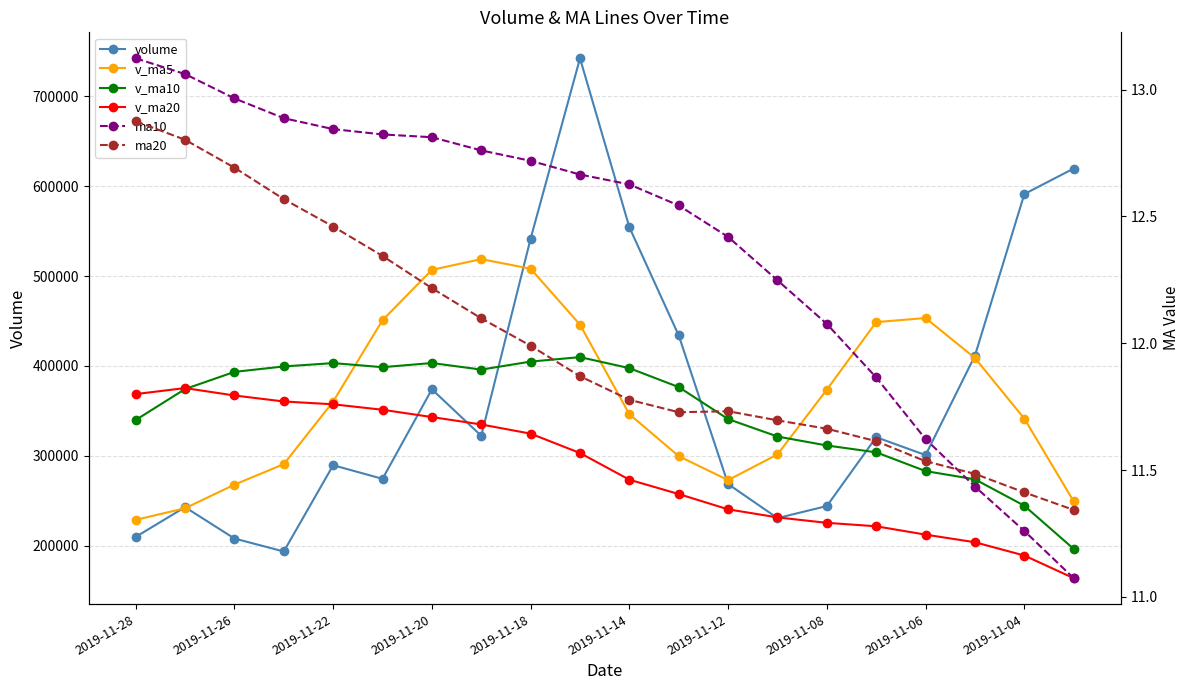

Reading left to right, transcribe all the data shown in this chart.

volume: 209552.8	242702.2	207786.6	193334.1	289399.0	274233.4	373904.1	322145.5	541726.8	742431.8	554325.7	433832.5	268384.8	230527.8	243923.5	320603.8	300666.8	411414.8	591299.4	619751.9
v_ma5: 228554.9	241491.1	267731.4	290603.2	360281.8	450888.3	506906.8	518892.4	508140.3	445900.5	346198.9	299454.5	272821.3	301427.3	373581.6	448747.3	453281.2	408711.2	341247.7	249163.6
v_ma10: 339721.6	374198.9	393311.9	399371.8	403091.1	398543.6	403180.6	395856.9	404783.8	409741.1	397473.1	376367.8	340766.3	321337.5	311372.6	303740.8	282853.5	273688.0	244300.7	196207.5
v_ma20: 368597.3	375283.4	367039.1	360354.6	357231.9	351142.2	343017.1	334772.5	324542.2	302974.3	273259.3	257293.5	240277.3	231295.5	225256.6	221405.9	212114.8	203628.7	188846.0	163647.1
ma10: 13.1	13.1	13.0	12.9	12.8	12.8	12.8	12.8	12.7	12.7	12.6	12.5	12.4	12.2	12.1	11.9	11.6	11.4	11.3	11.1
ma20: 12.9	12.8	12.7	12.6	12.5	12.3	12.2	12.1	12.0	11.9	11.8	11.7	11.7	11.7	11.7	11.6	11.5	11.5	11.4	11.3